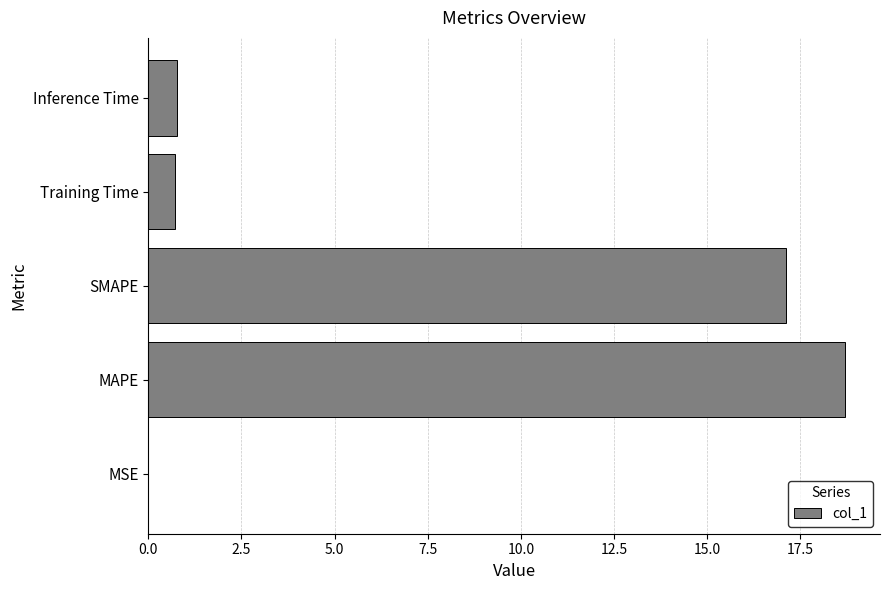

What is the greatest value displayed?

18.7